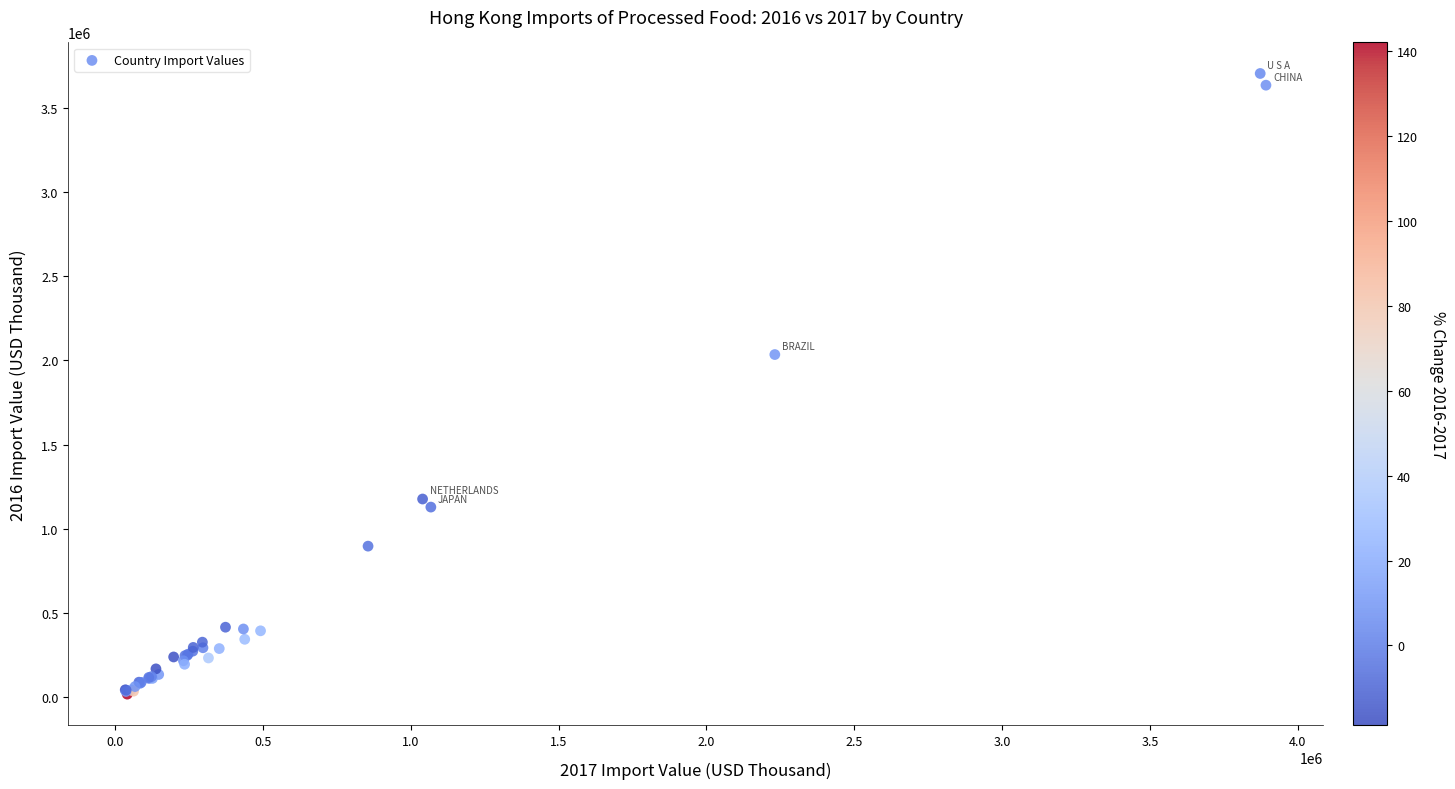

What Y value in the scatter plot is closest to 1861016?

2034886.8